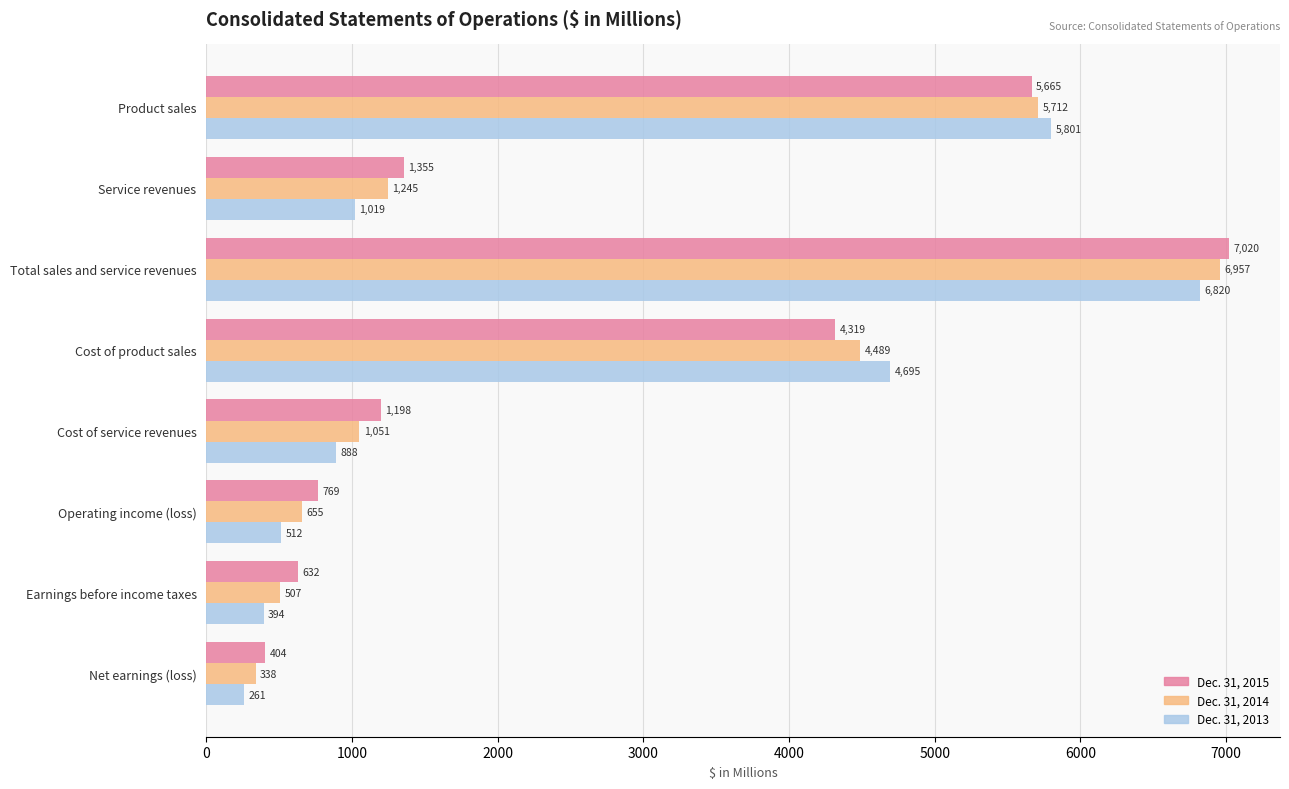

What is the lowest value of the Dec. 31, 2015 series?

404